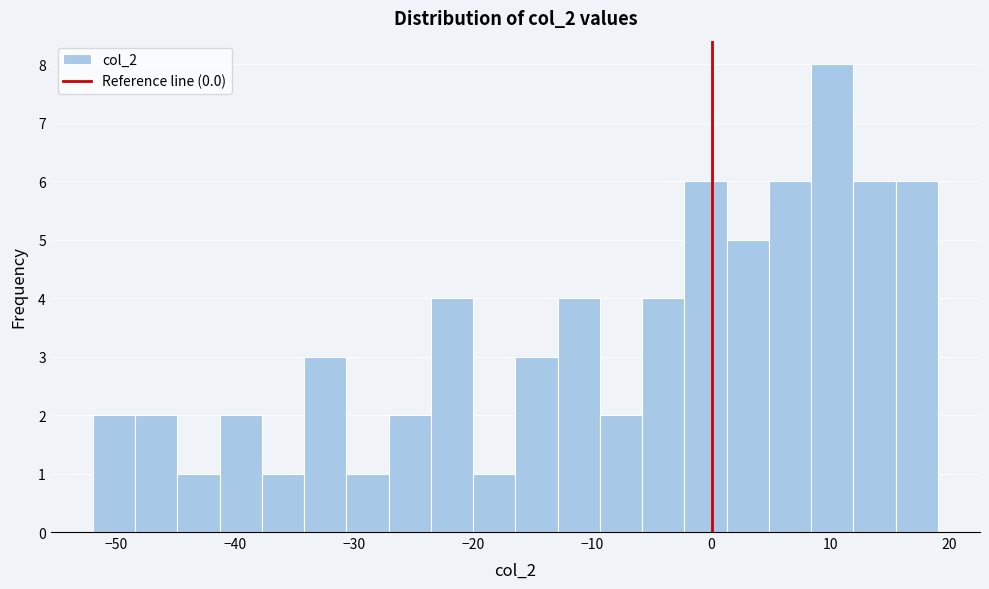

Read against the x-axis, roughly where is the centre of the tallest bar?

10